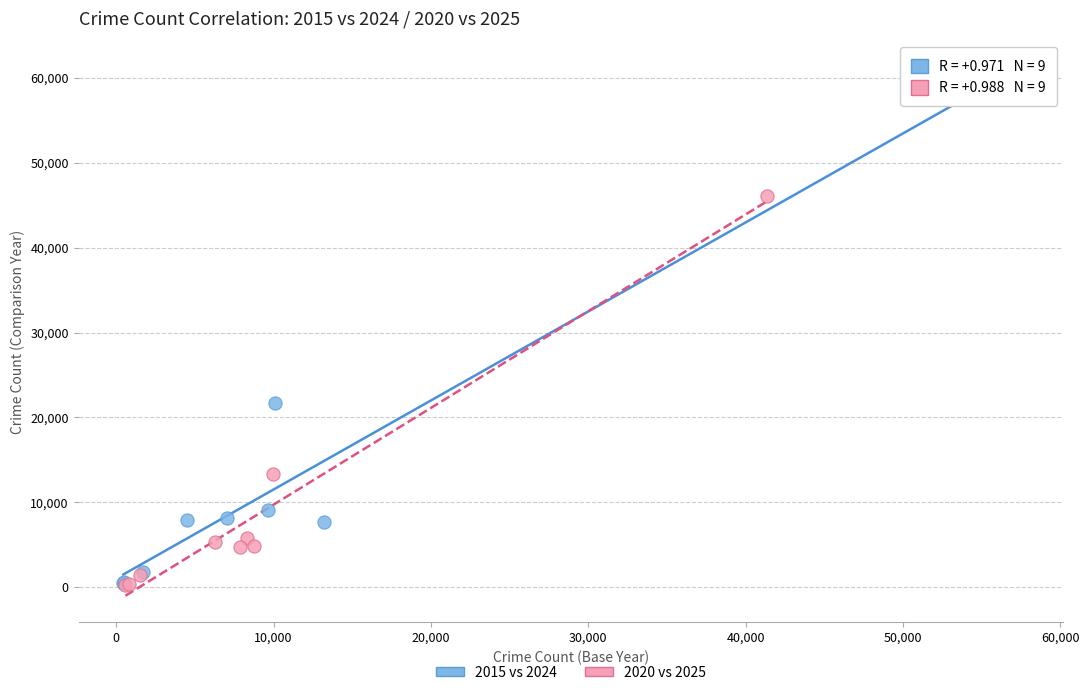

Which series has the widest spread of Y values?

2015 vs 2024